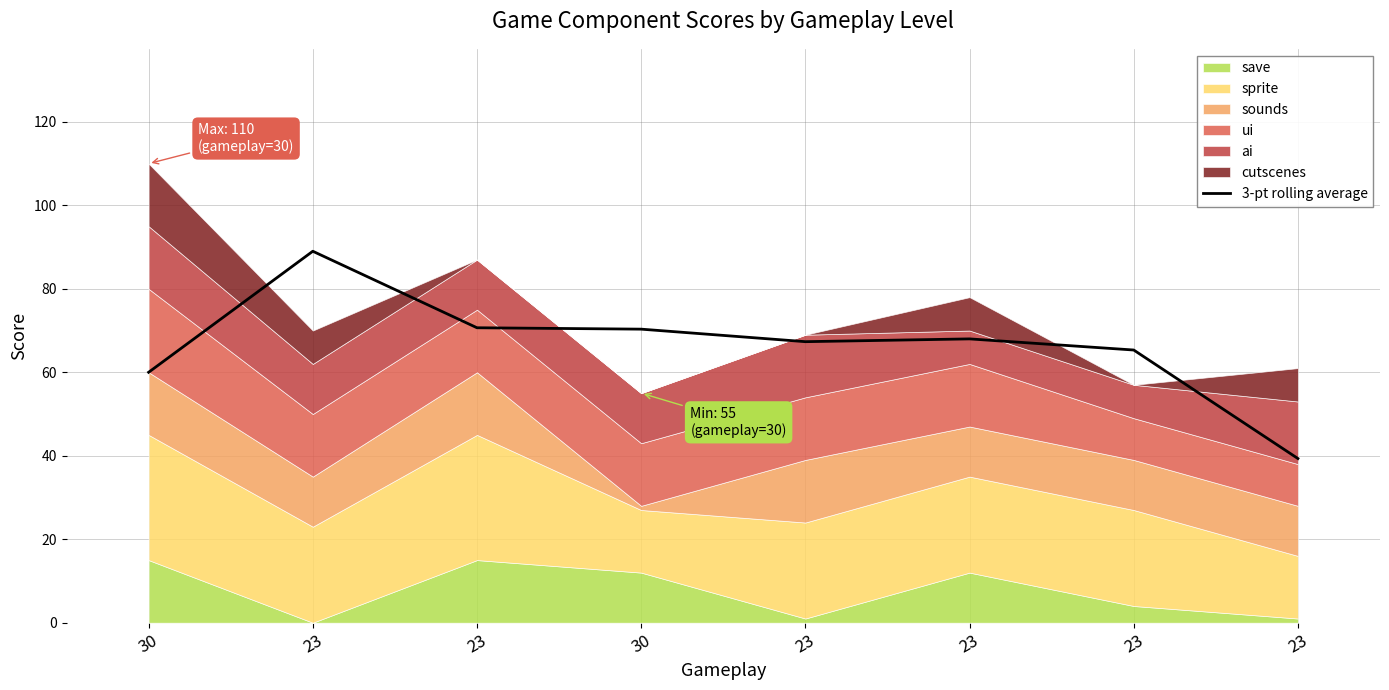

What is the average value?

66.2